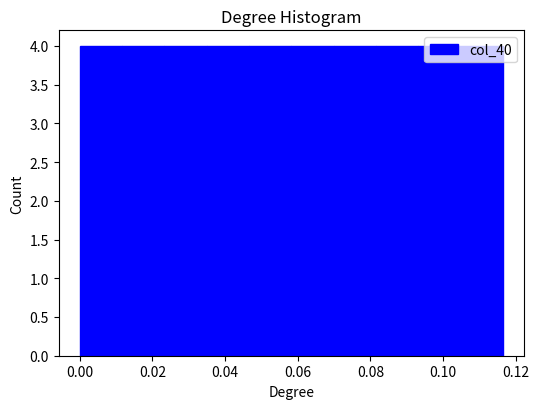

What is the height of the bar covering 0.104 to 0.116 on the x-axis? Neither the bar edges nor the heights are printed on the chart, so give them approximately, as read against the axes.

4